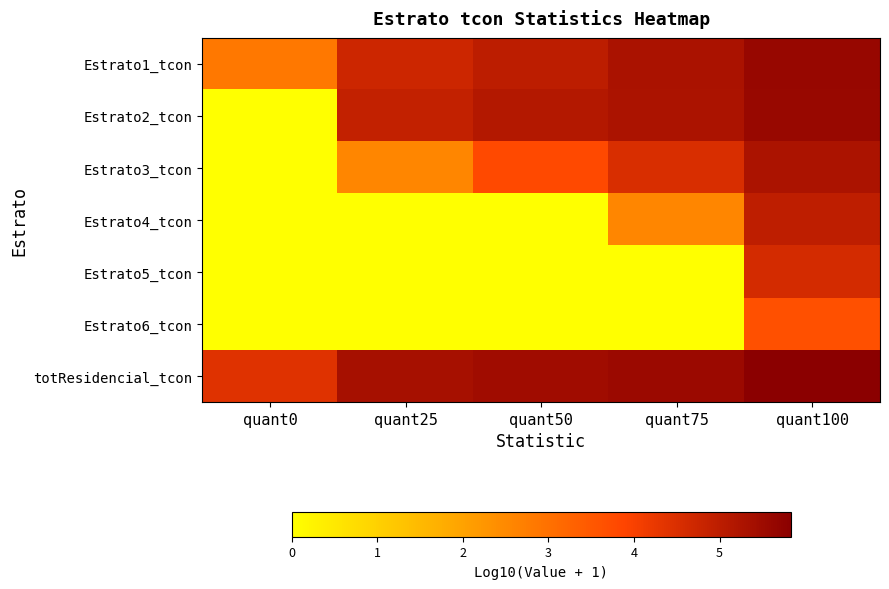

Reading right to left, extract all data points from this chart.

Estrato1_tcon: quant100=5.6	quant75=5.3	quant50=5.0	quant25=4.7	quant0=2.8
Estrato2_tcon: quant100=5.6	quant75=5.3	quant50=5.1	quant25=4.9	quant0=0.0
Estrato3_tcon: quant100=5.3	quant75=4.5	quant50=3.8	quant25=2.6	quant0=0.0
Estrato4_tcon: quant100=4.9	quant75=2.6	quant50=0.0	quant25=0.0	quant0=0.0
Estrato5_tcon: quant100=4.6	quant75=0.0	quant50=0.0	quant25=0.0	quant0=0.0
Estrato6_tcon: quant100=3.7	quant75=0.0	quant50=0.0	quant25=0.0	quant0=0.0
totResidencial_tcon: quant100=5.8	quant75=5.5	quant50=5.5	quant25=5.4	quant0=4.4